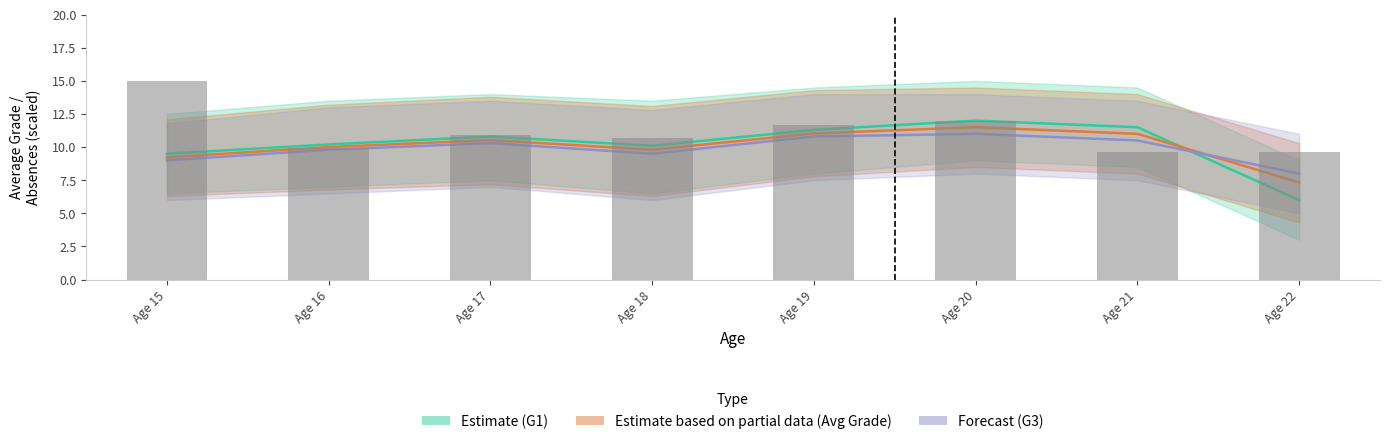

Reading right to left, list all the values displayed in this chart.

Estimate (G1): Age 22=6.0	Age 21=11.5	Age 20=12.0	Age 19=11.3	Age 18=10.1	Age 17=10.8	Age 16=10.2	Age 15=9.5
Estimate based on partial data (Avg Grade): Age 22=7.3	Age 21=11.0	Age 20=11.5	Age 19=11.0	Age 18=9.8	Age 17=10.5	Age 16=10.0	Age 15=9.2
Forecast (G3): Age 22=8.0	Age 21=10.5	Age 20=11.0	Age 19=10.8	Age 18=9.5	Age 17=10.3	Age 16=9.8	Age 15=9.0
Absences (scaled): Age 22=9.6	Age 21=9.6	Age 20=12.0	Age 19=11.7	Age 18=10.7	Age 17=10.9	Age 16=9.9	Age 15=15.0